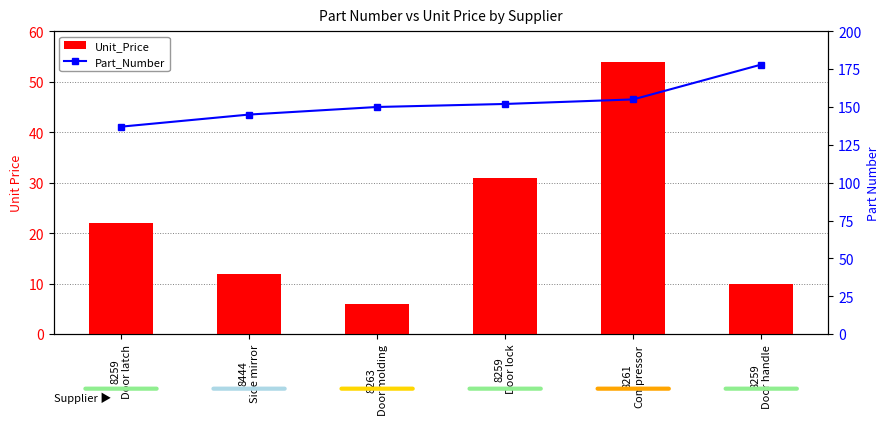

Reading left to right, what are all the values shown in this chart?

Unit_Price: 22	12	6	31	54	10
Part_Number: 137	145	150	152	155	178